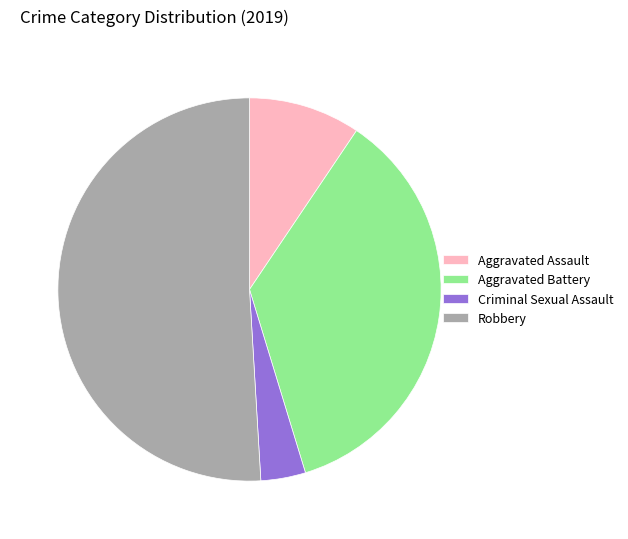

Is Aggravated Battery the majority of the pie?

No